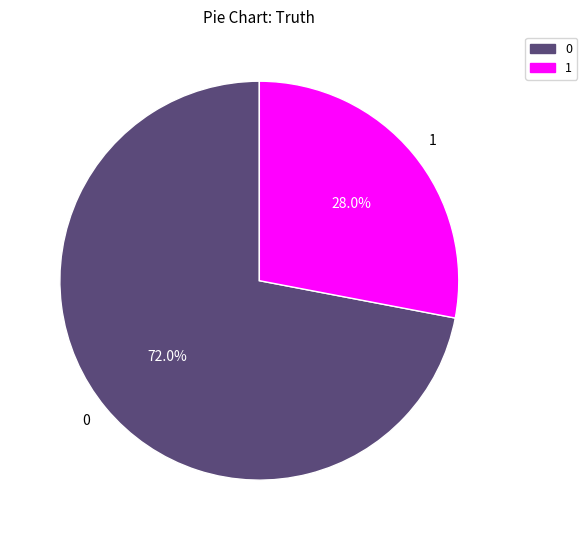

What percentage is NOT represented by 0?

28.0%